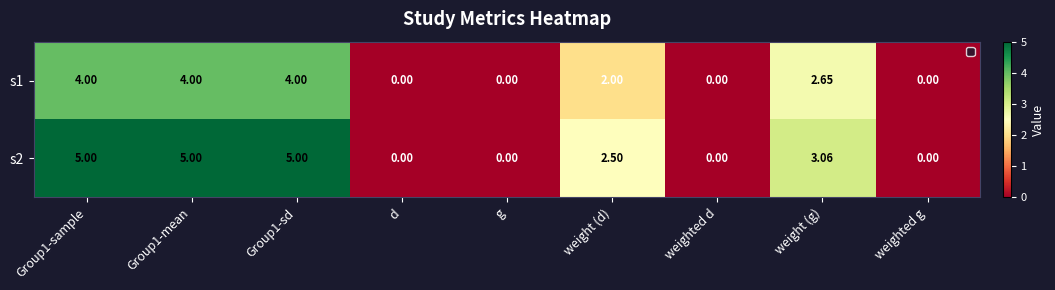

Is the value of s2 at g greater than the value of s1 at weight (d)?

No